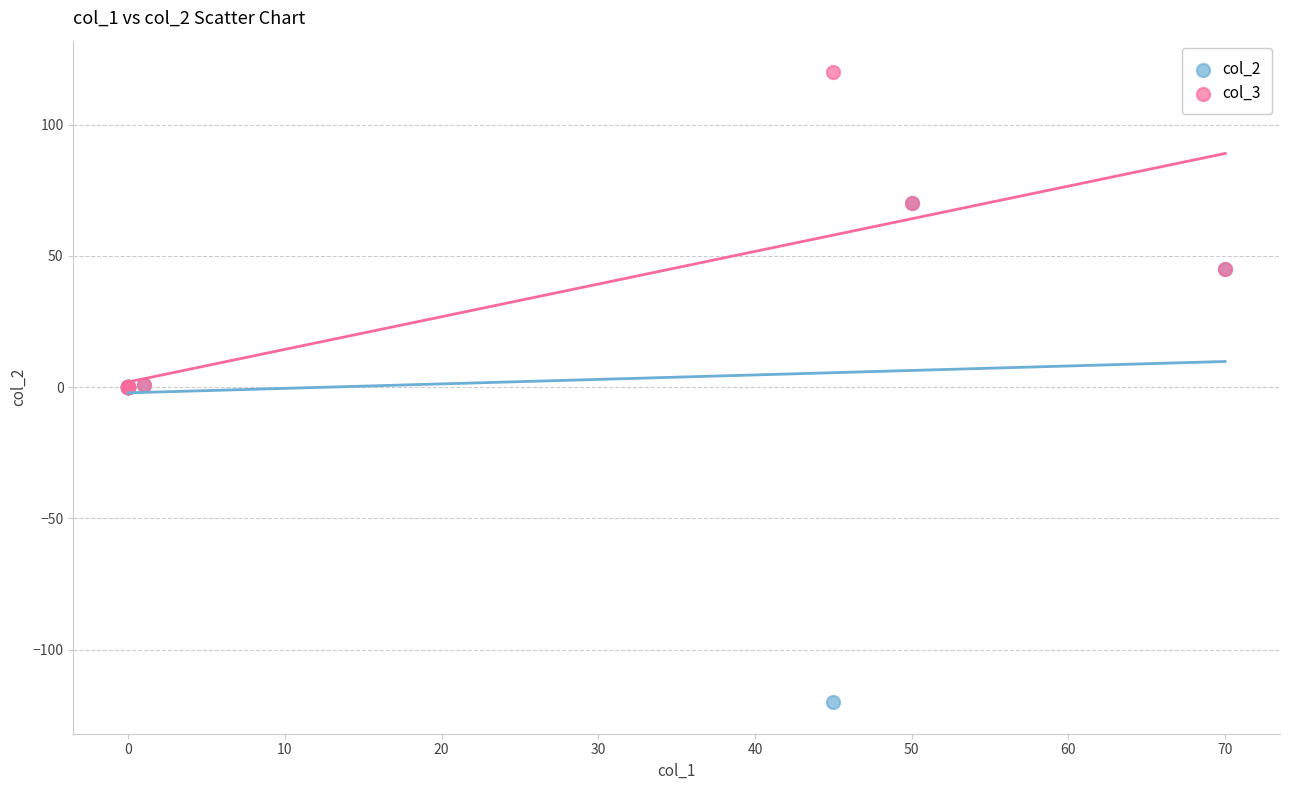

Which series has the widest spread of Y values?

col_2